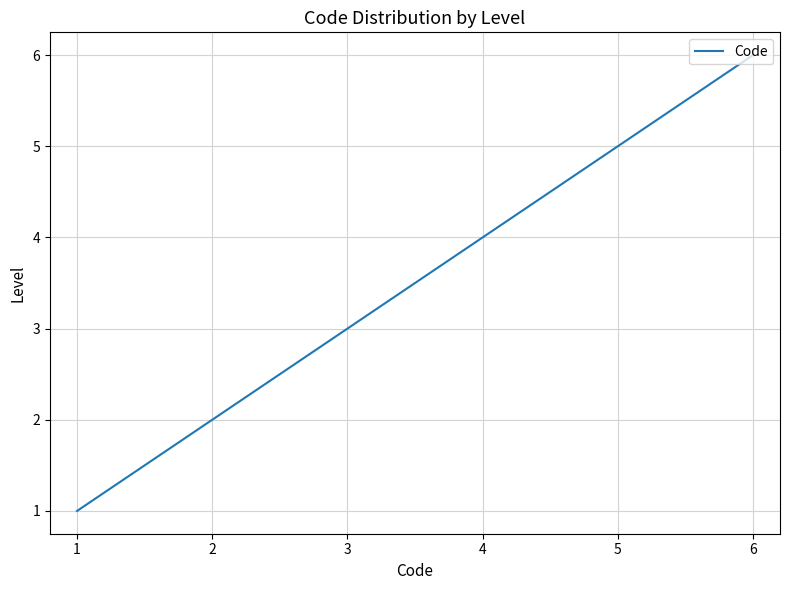

List the labels in order of value, largest first.

6, 5, 4, 3, 2, 1